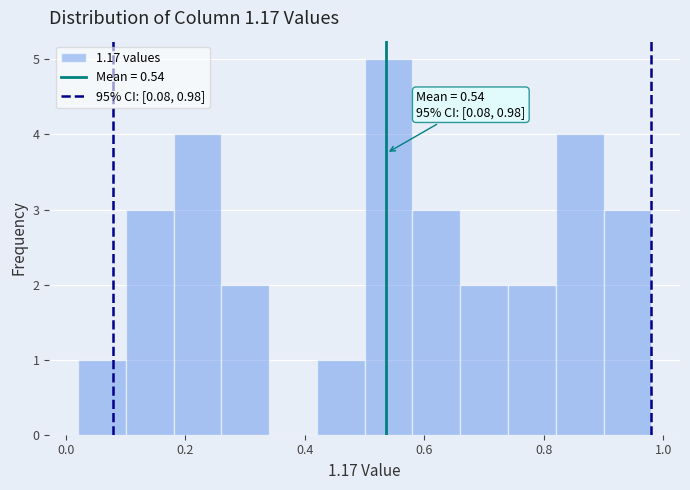

Which range on the x-axis has the tallest bar?

0.50 to 0.58